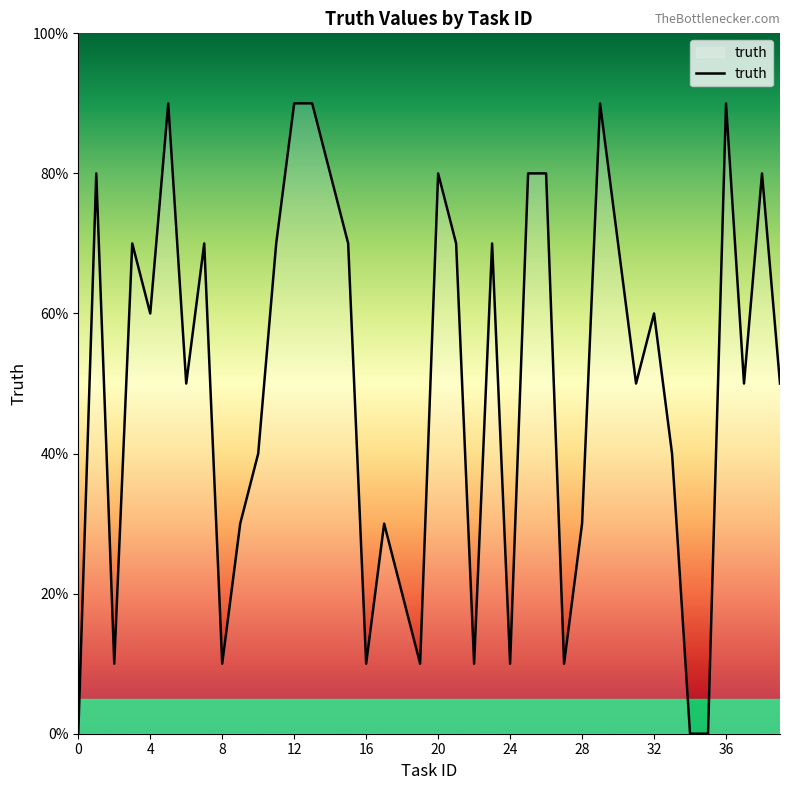

Is this an area chart (filled region under the line)?

Yes